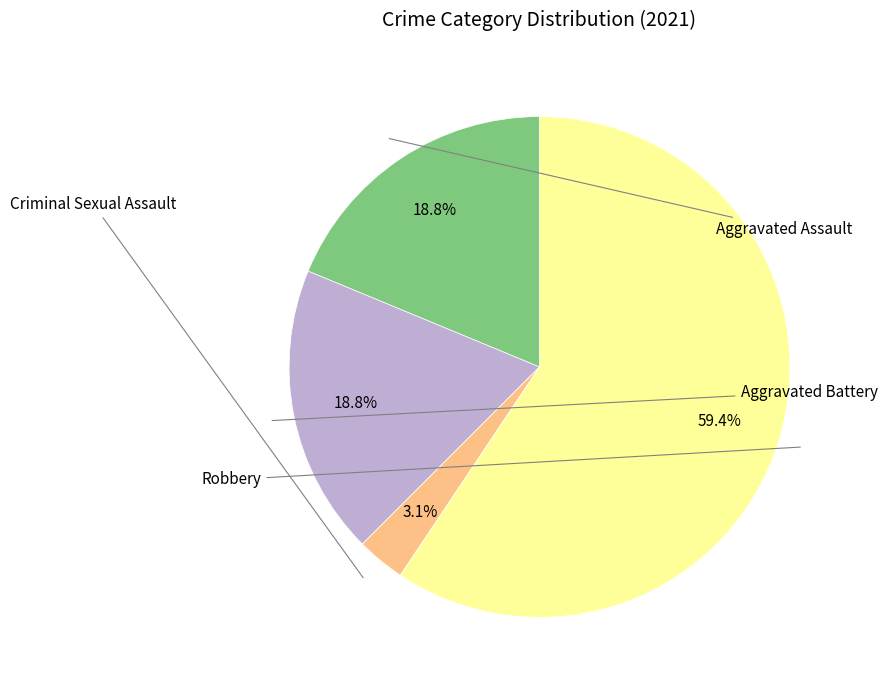

Does any single category account for the majority?

Yes